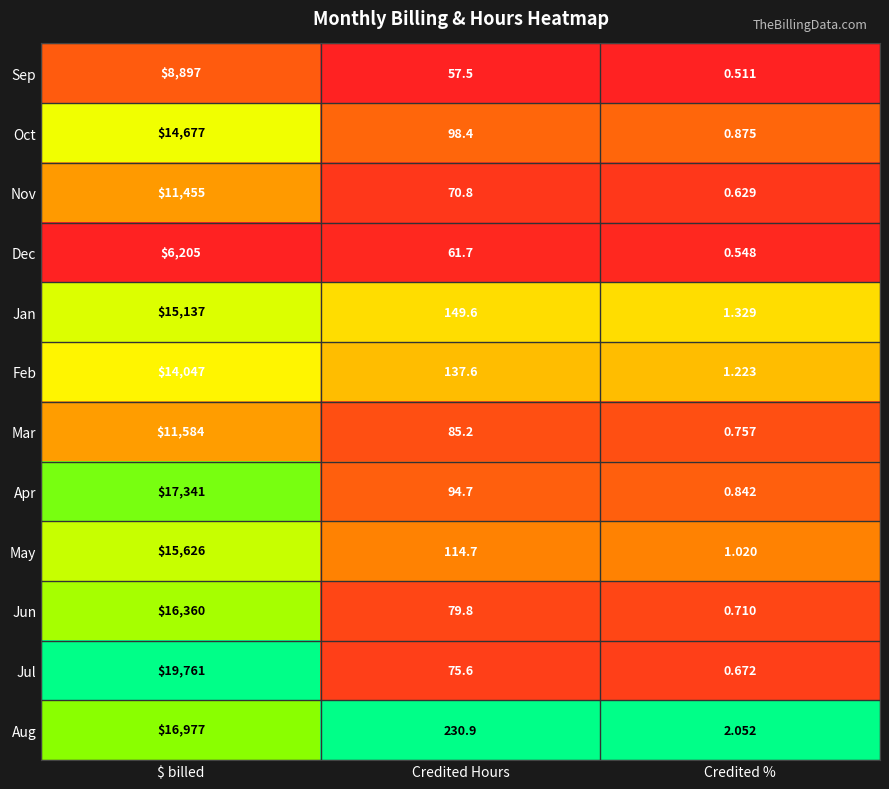

Between $ billed and Credited Hours, which series saw the biggest shift?

Jul